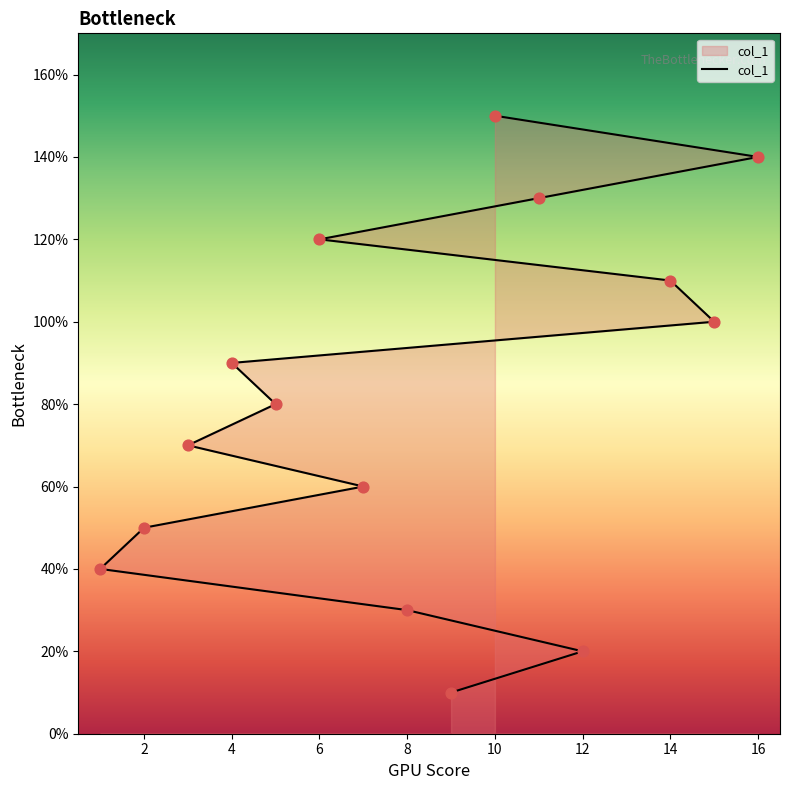

Approximately how many times larger is the value at 12 compared to 4?

0.2